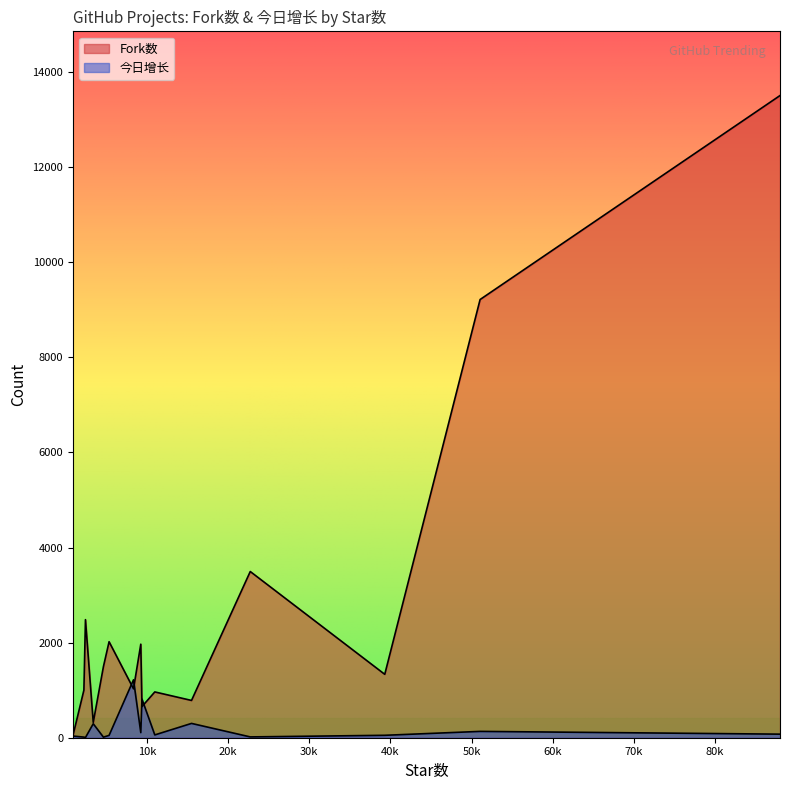

What is the difference between the second highest and minimum values in the Fork数 series?

9162